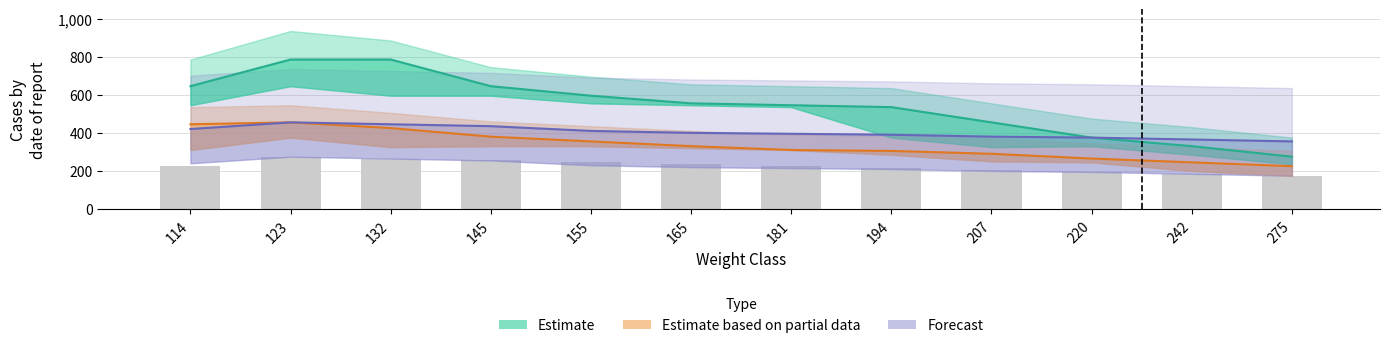

Which series has the largest total across all categories?

Estimate